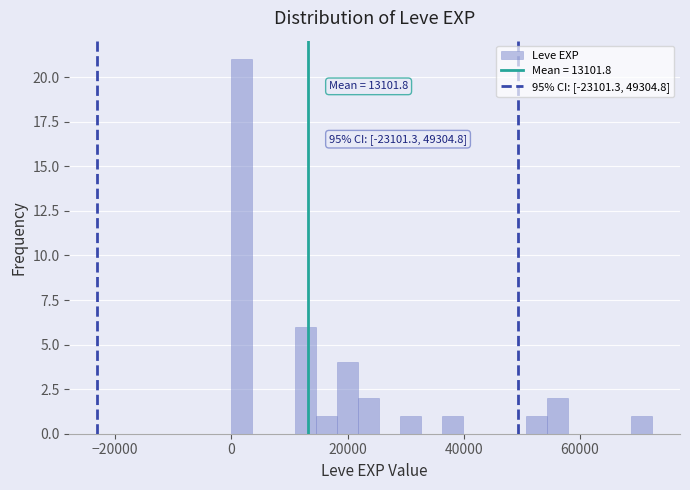

Read against the x-axis, roughly where is the centre of the tallest bar?

2000